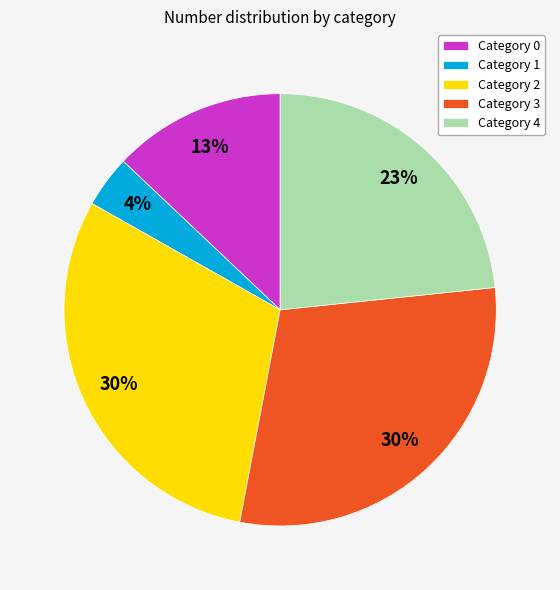

Does Category 0 represent more than half of the total?

No